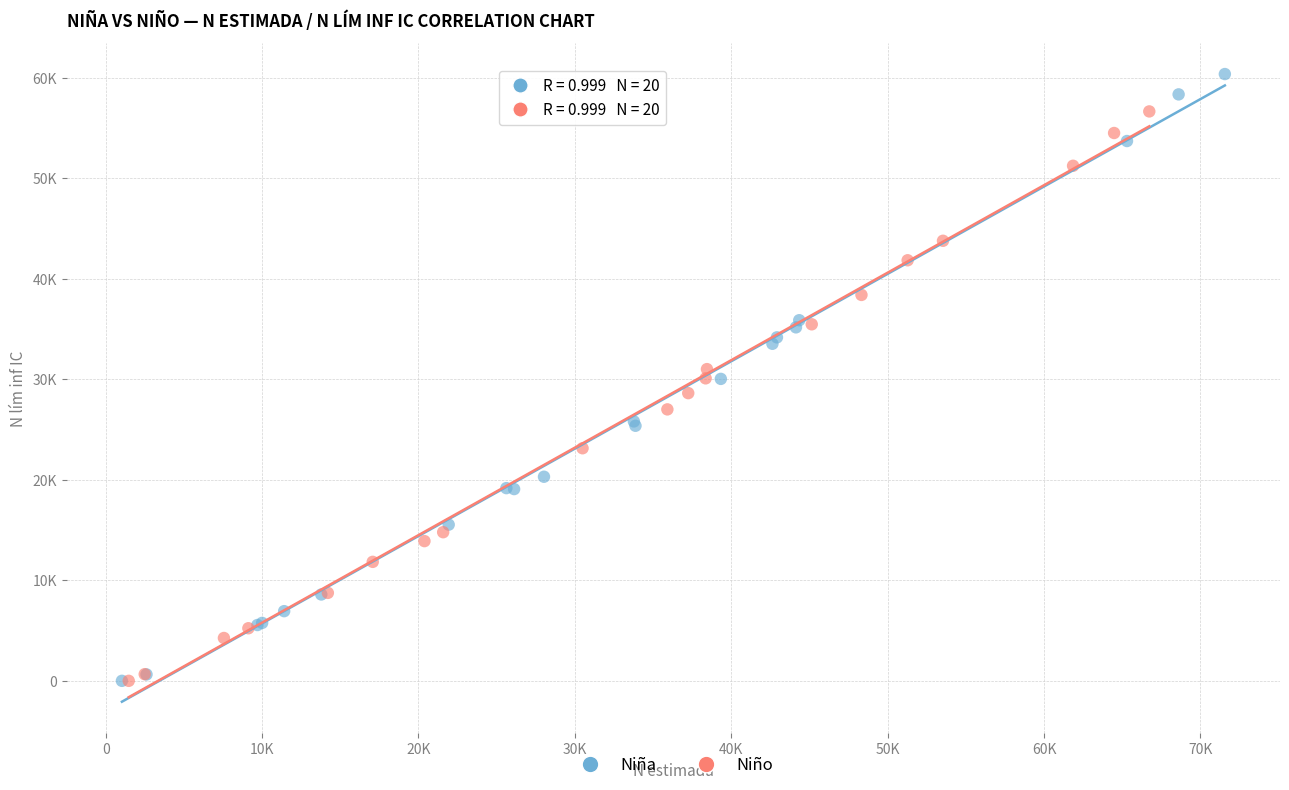

What are all the series names shown in the legend?

Niña, Niño